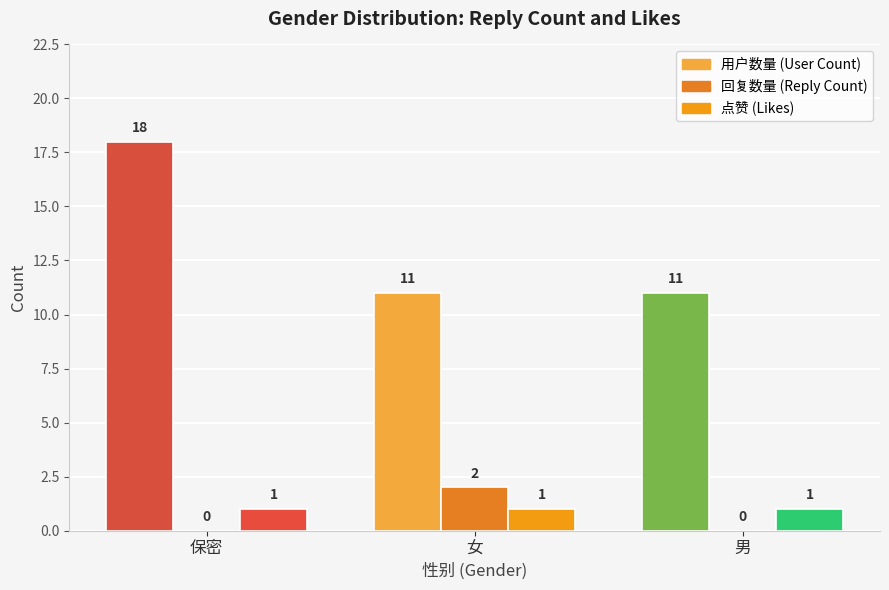

What position from the left is 女?

2